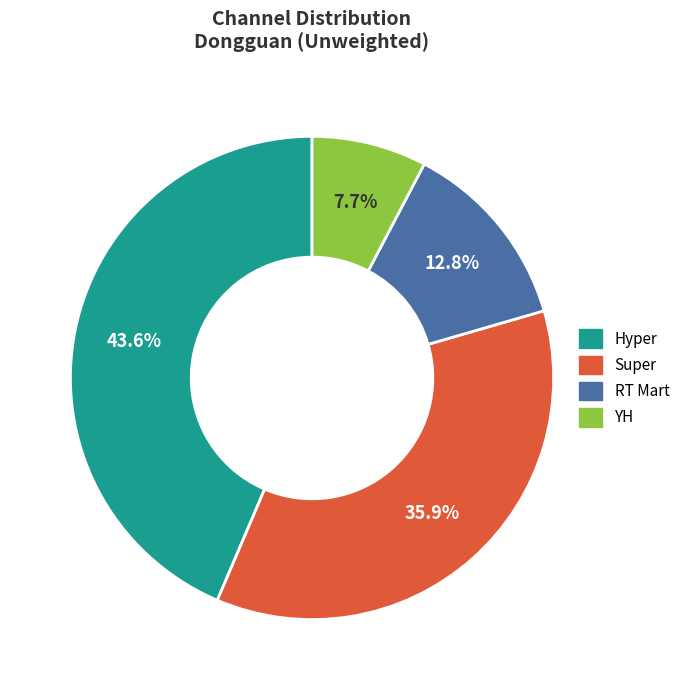

Does any single category account for the majority?

No